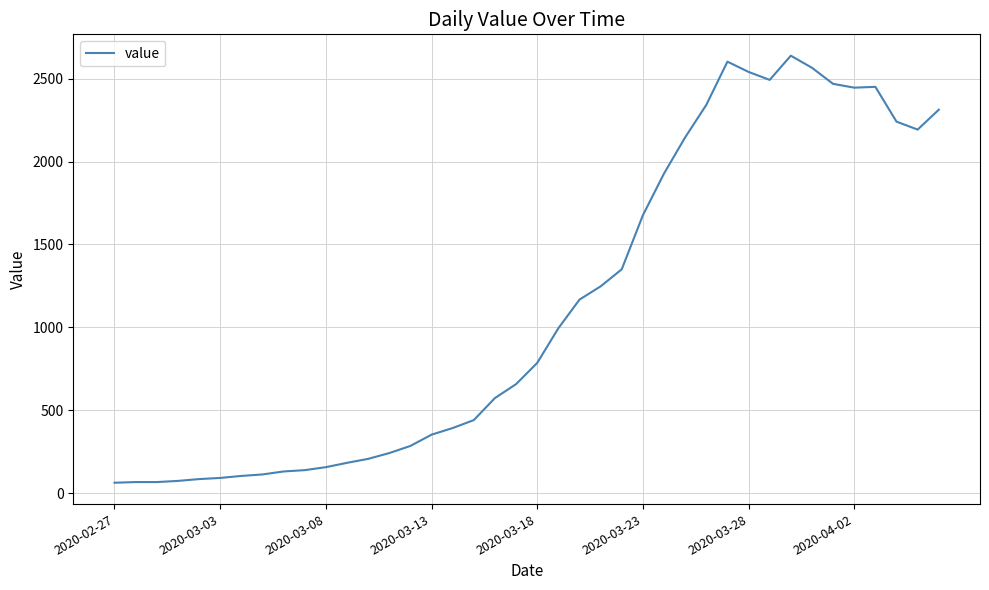

What is the difference between the maximum and second lowest values?

2573